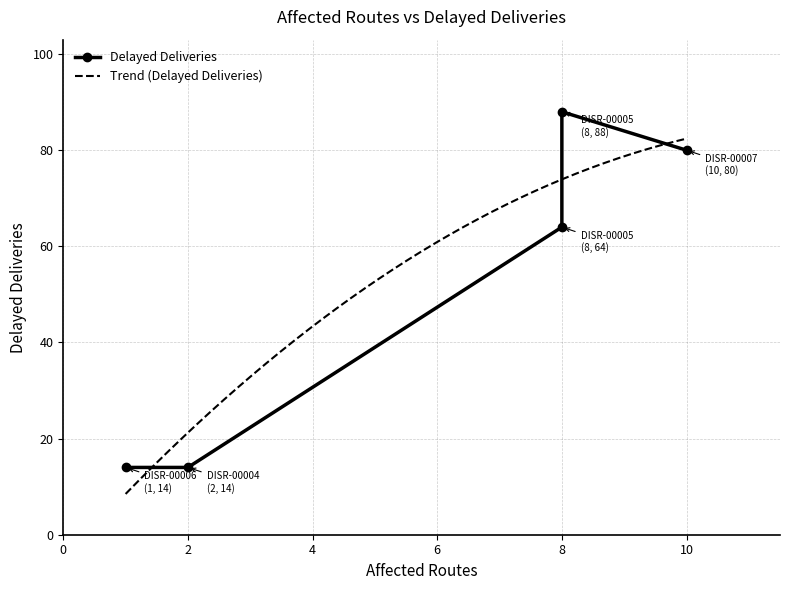

Where is the first local minimum?

1